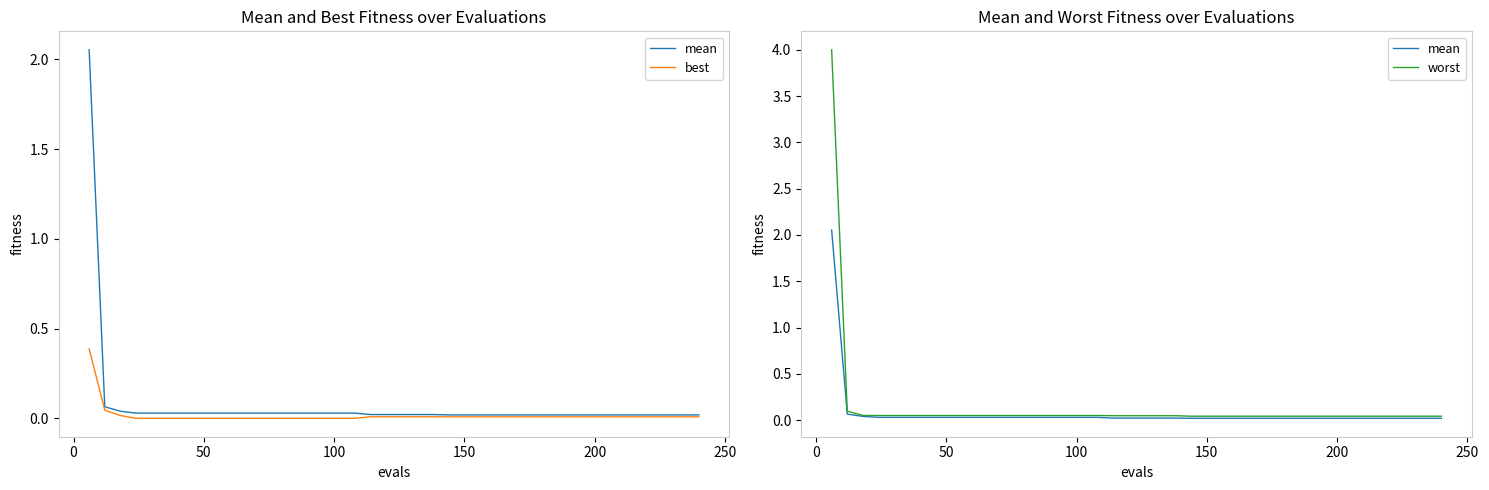

Reading right to left, list all the values displayed in this chart.

mean: 0.0	0.0	0.0	0.0	0.0	0.0	0.0	0.0	0.0	0.0	0.0	0.0	0.0	0.0	0.0	0.0	0.0	0.0	0.0	0.0	0.0	0.0	0.0	0.0	0.0	0.0	0.0	0.0	0.0	0.0	0.0	0.0	0.0	0.0	0.0	0.0	0.0	0.0	0.1	2.1
best: 0.0	0.0	0.0	0.0	0.0	0.0	0.0	0.0	0.0	0.0	0.0	0.0	0.0	0.0	0.0	0.0	0.0	0.0	0.0	0.0	0.0	0.0	0.0	0.0	0.0	0.0	0.0	0.0	0.0	0.0	0.0	0.0	0.0	0.0	0.0	0.0	0.0	0.0	0.0	0.4
worst: 0.0	0.0	0.0	0.0	0.0	0.0	0.0	0.0	0.0	0.0	0.0	0.0	0.0	0.0	0.0	0.0	0.0	0.0	0.0	0.0	0.0	0.0	0.1	0.1	0.1	0.1	0.1	0.1	0.1	0.1	0.1	0.1	0.1	0.1	0.1	0.1	0.1	0.1	0.1	4.0